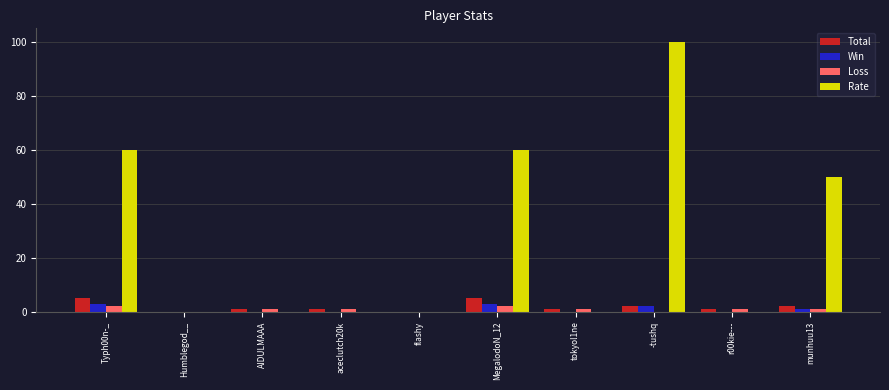

Count the number of data series in this chart.

4